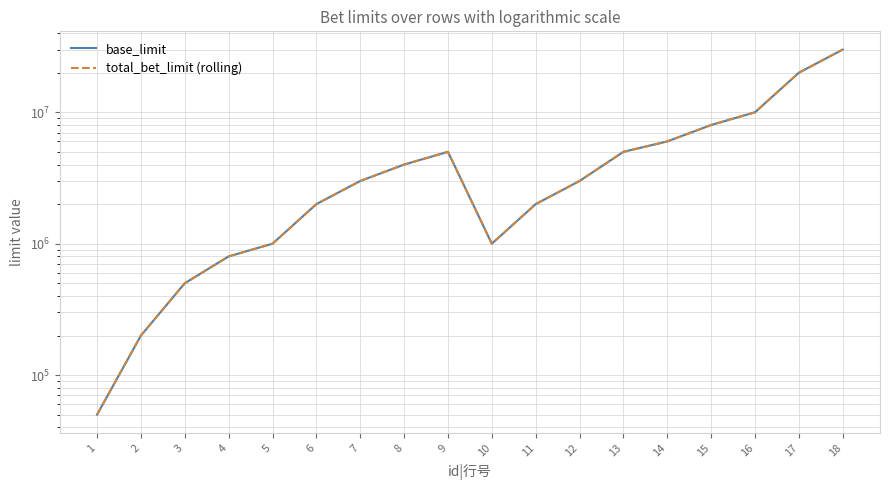

Reading left to right, what are all the values shown in this chart?

base_limit: 50000	200000	500000	800000	1000000	2000000	3000000	4000000	5000000	1000000	2000000	3000000	5000000	6000000	8000000	10000000	20000000	30000000
total_bet_limit (rolling): 50000	200000	500000	800000	1000000	2000000	3000000	4000000	5000000	1000000	2000000	3000000	5000000	6000000	8000000	10000000	20000000	30000000